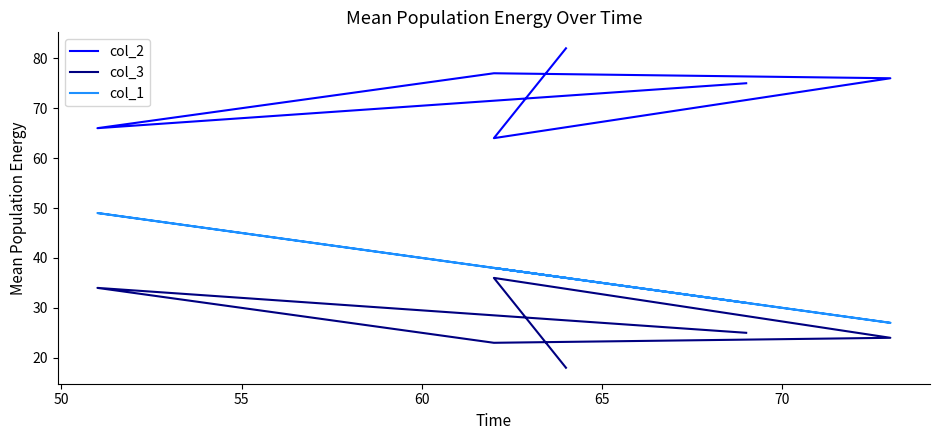

What is the sum of all col_2 values?

440